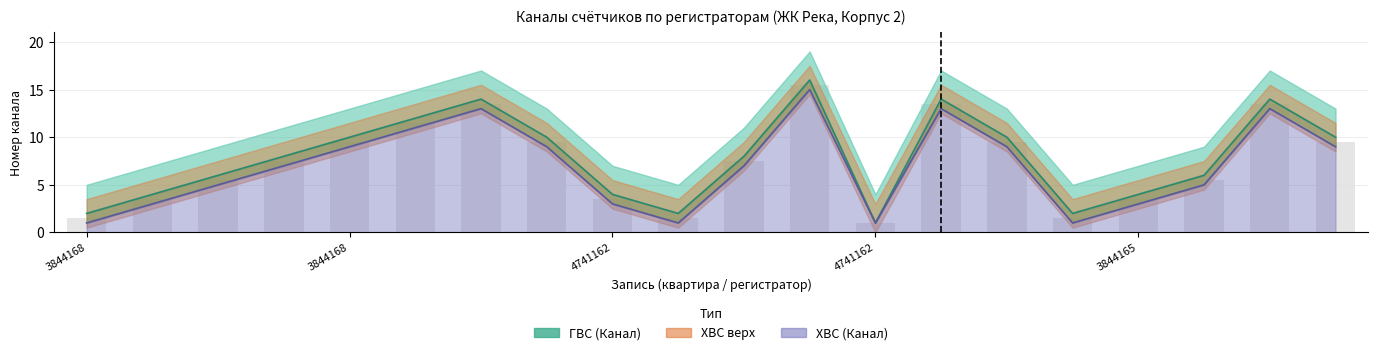

How many ГВС (Канал) values are between 4 and 12?

12